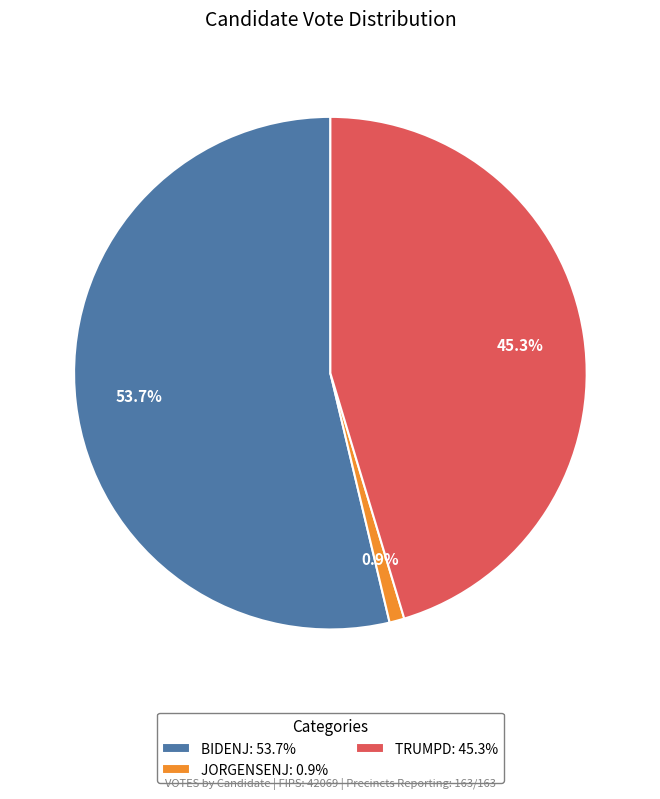

Which has a higher value, JORGENSENJ: 0.9% or TRUMPD: 45.3%?

TRUMPD: 45.3%